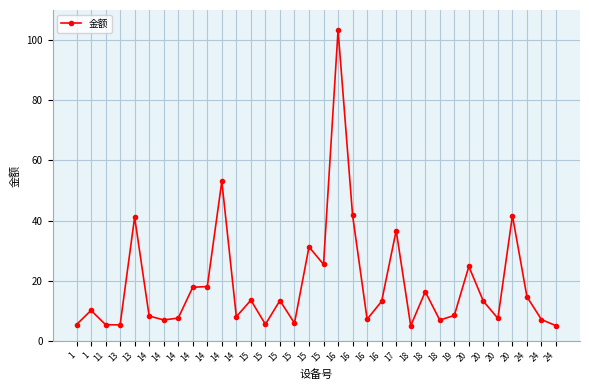

What is the ratio of the value at 11 to the value at 15?

0.2